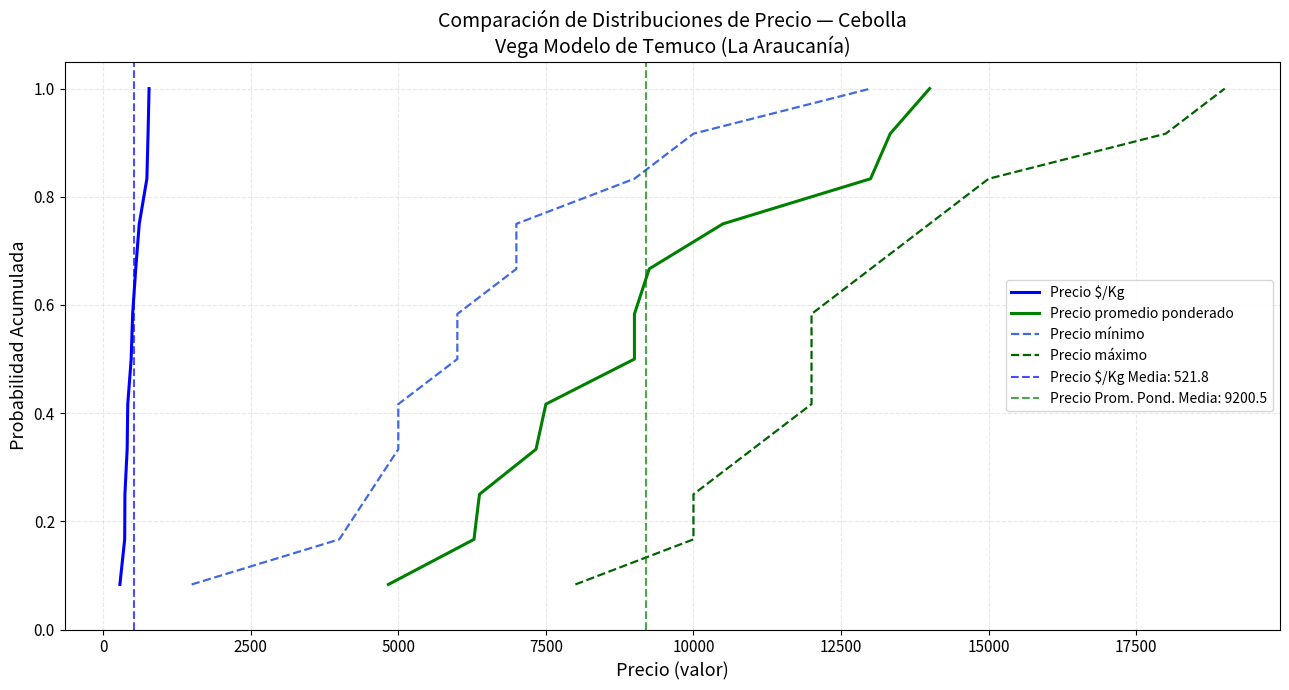

True or false: Precio promedio ponderado has more than 0 points higher than both neighbors.

False